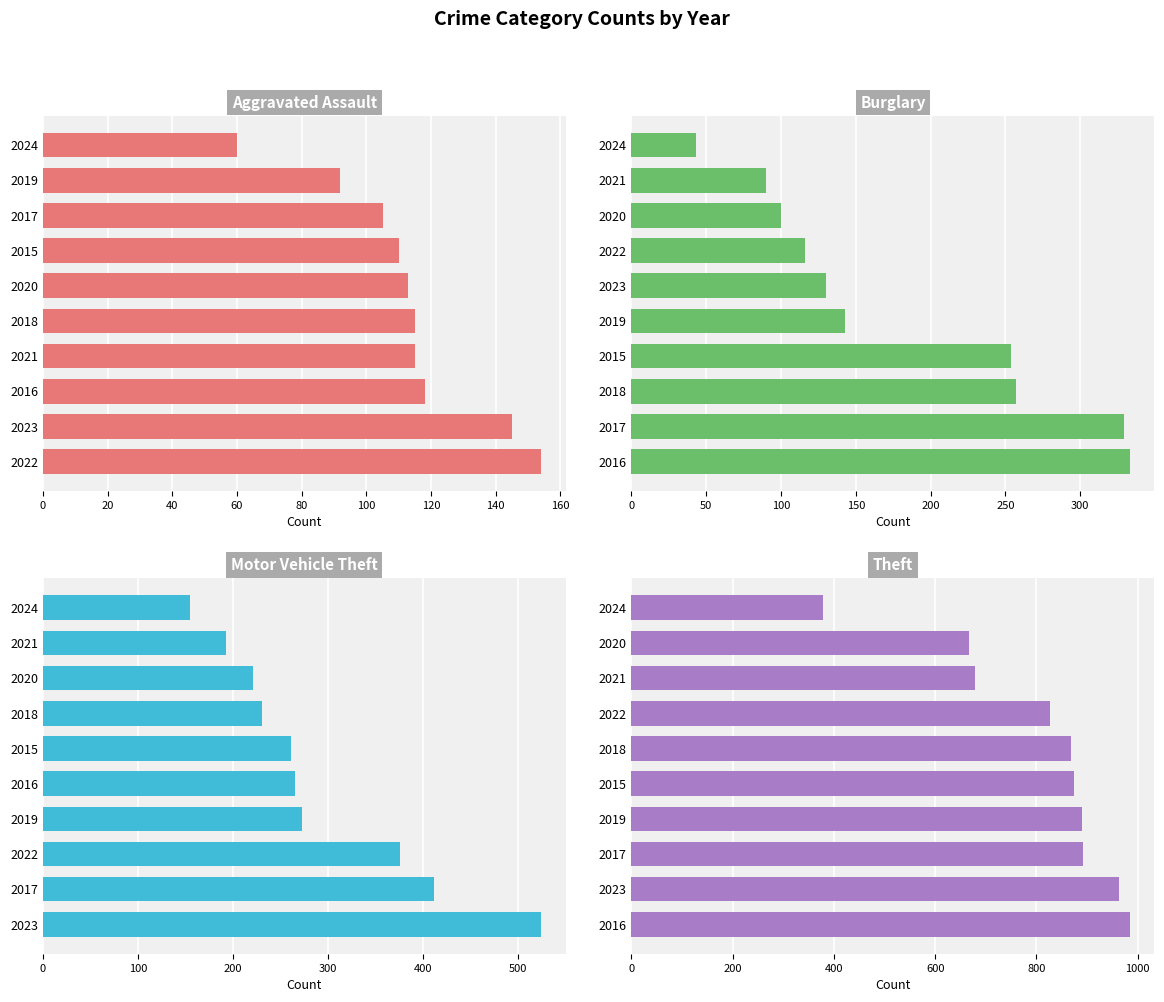

What value does the Burglary series have at 2022?

116